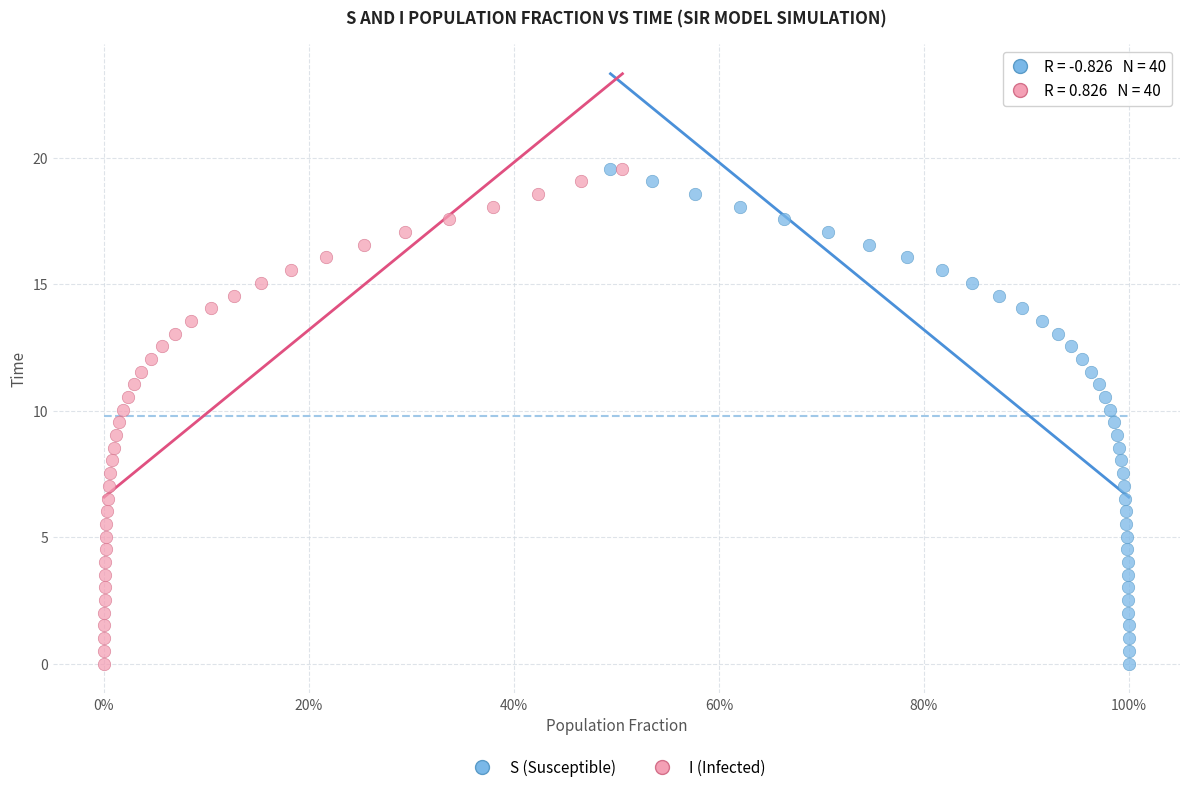

What are all the series names shown in the legend?

S (Susceptible), I (Infected)